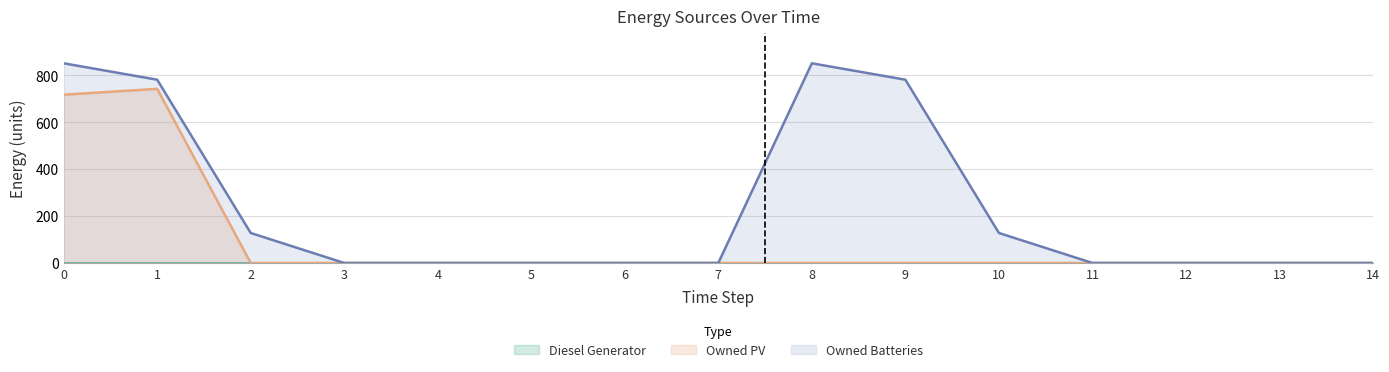

What is the difference between the Owned PV values at 12 and 1?

743